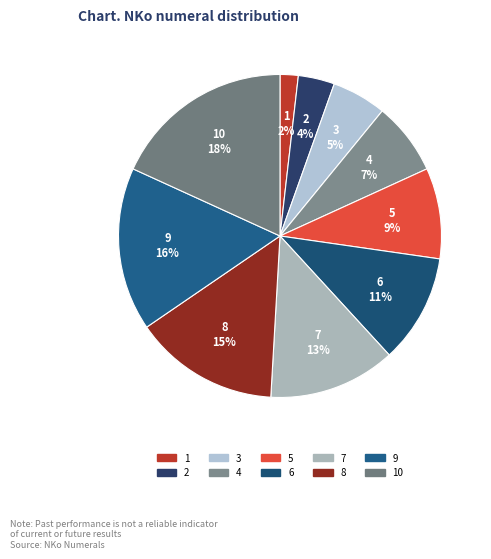

Is the sum of 10 and 6 greater than half?

No